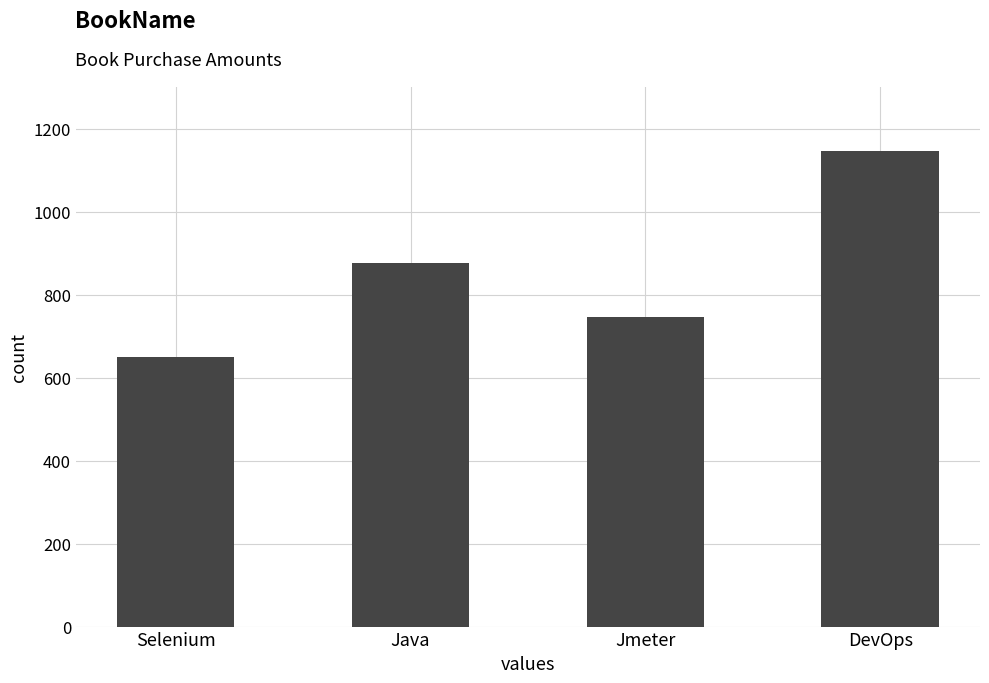

How many values are below 875?

2